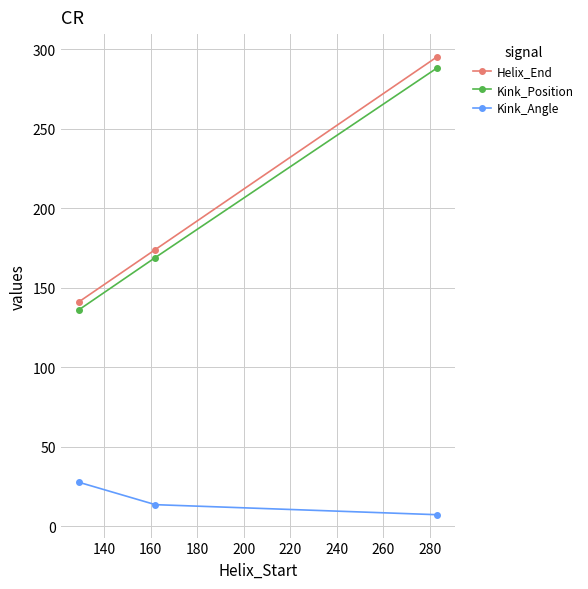

Reading left to right, list all the values displayed in this chart.

Helix_End: 141.0	174.0	295.0
Kink_Position: 136.0	169.0	288.0
Kink_Angle: 27.8	13.7	7.4